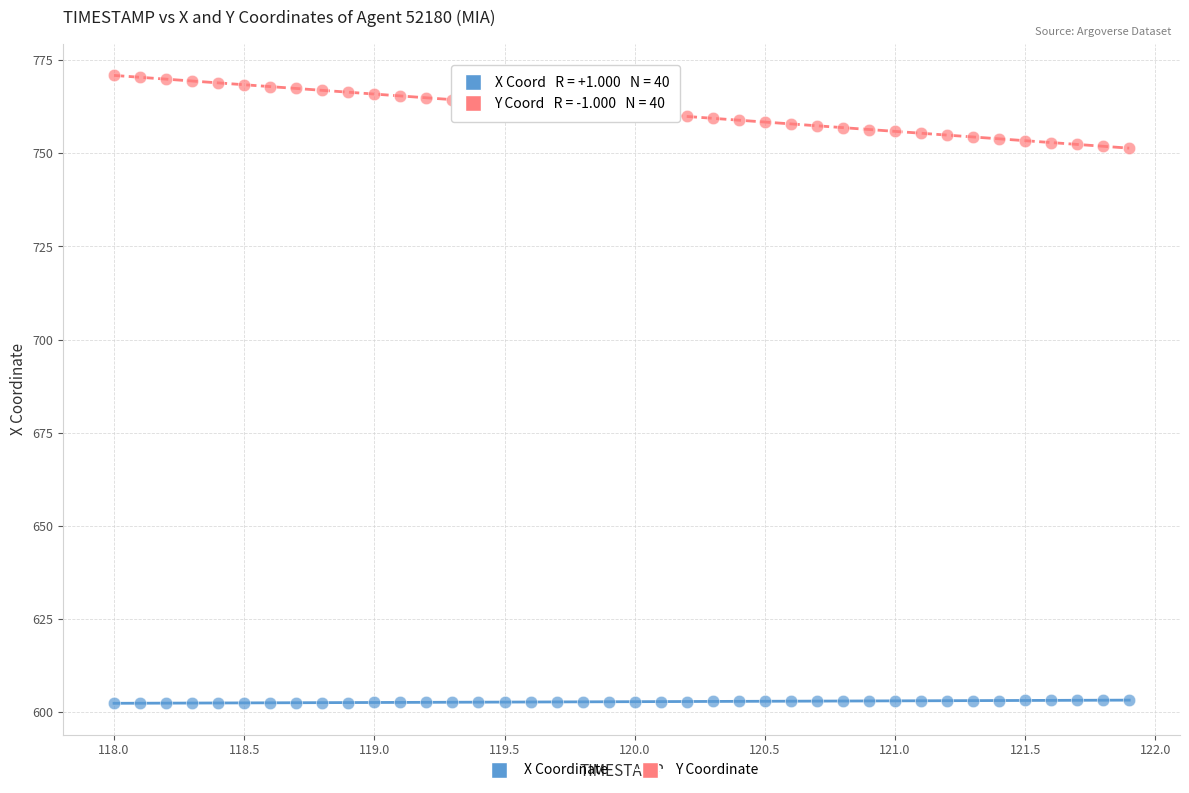

Which series reaches the minimum Y coordinate?

X Coordinate